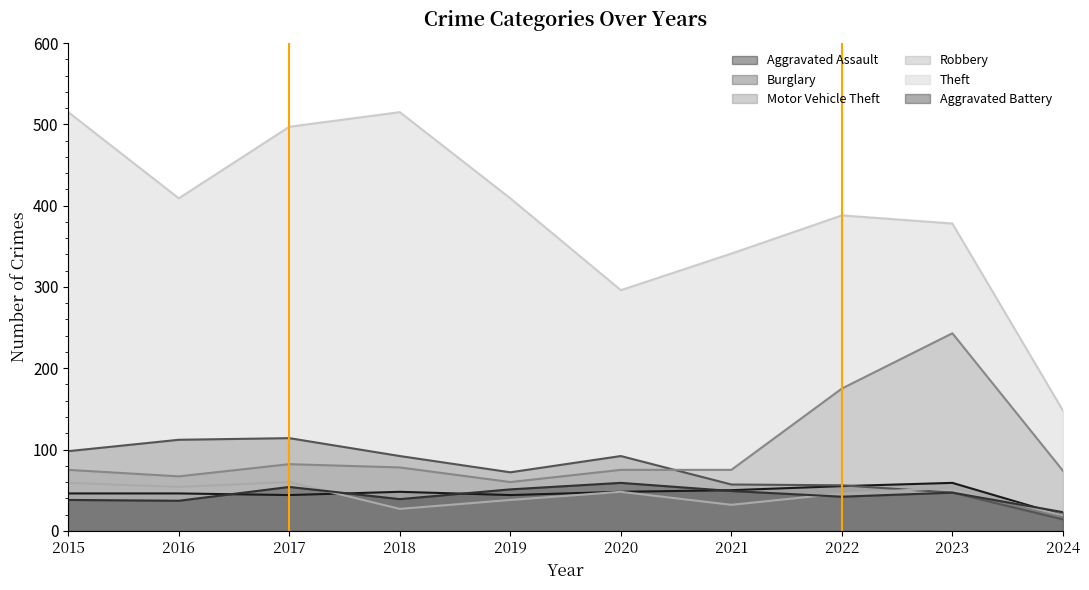

How many values in the Theft series are below 409?

5